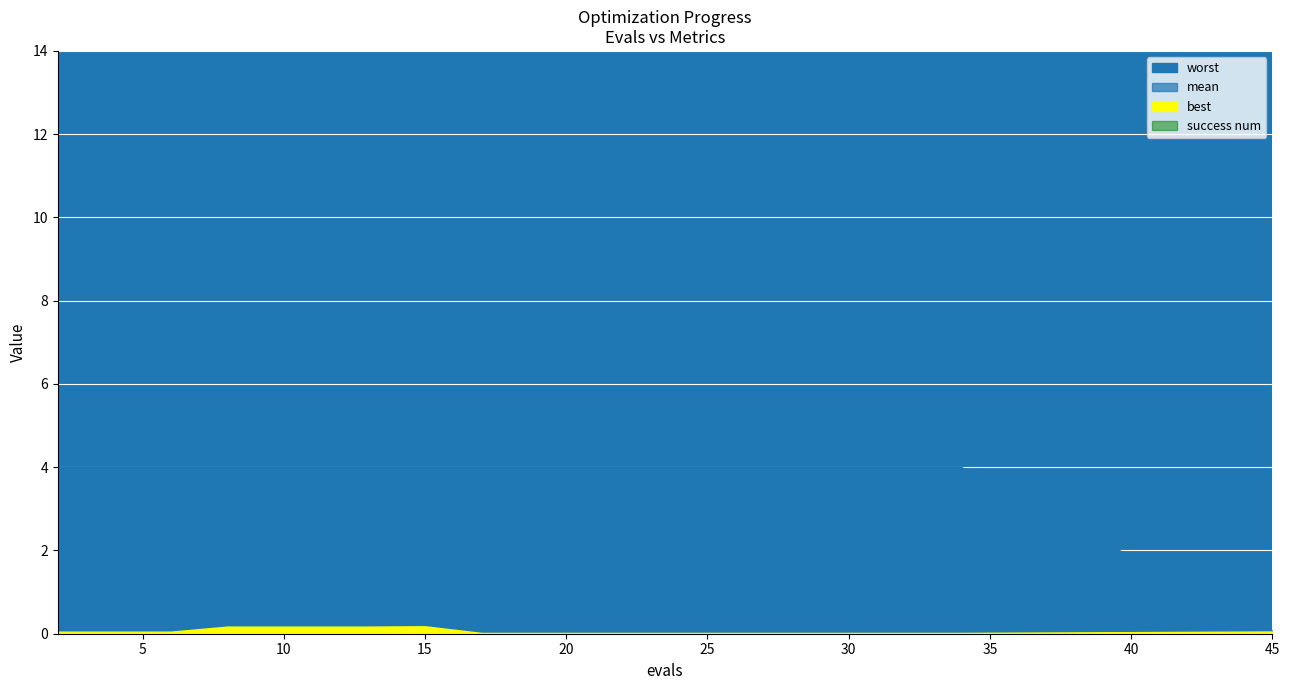

Reading left to right, list all the values displayed in this chart.

mean: 1.7	1.7	1.7	1.1	1.1	1.1	1.1	1.1	1.0	1.0	1.0	1.0	1.0	1.0	1.0	1.0	1.0	1.0	1.0	0.1
best: 0.0	0.0	0.0	0.2	0.2	0.2	0.2	0.2	0.0	0.0	0.0	0.0	0.0	0.0	0.0	0.0	0.0	0.0	0.0	0.1
worst: 4.0	4.0	4.0	4.0	4.0	4.0	4.0	4.0	4.0	4.0	4.0	4.0	4.0	4.0	4.0	4.0	4.0	4.0	4.0	0.1
success num: 1.0	1.0	1.0	0.0	0.0	0.0	0.0	0.0	3.0	3.0	3.0	3.0	3.0	3.0	3.0	3.0	3.0	3.0	3.0	4.0